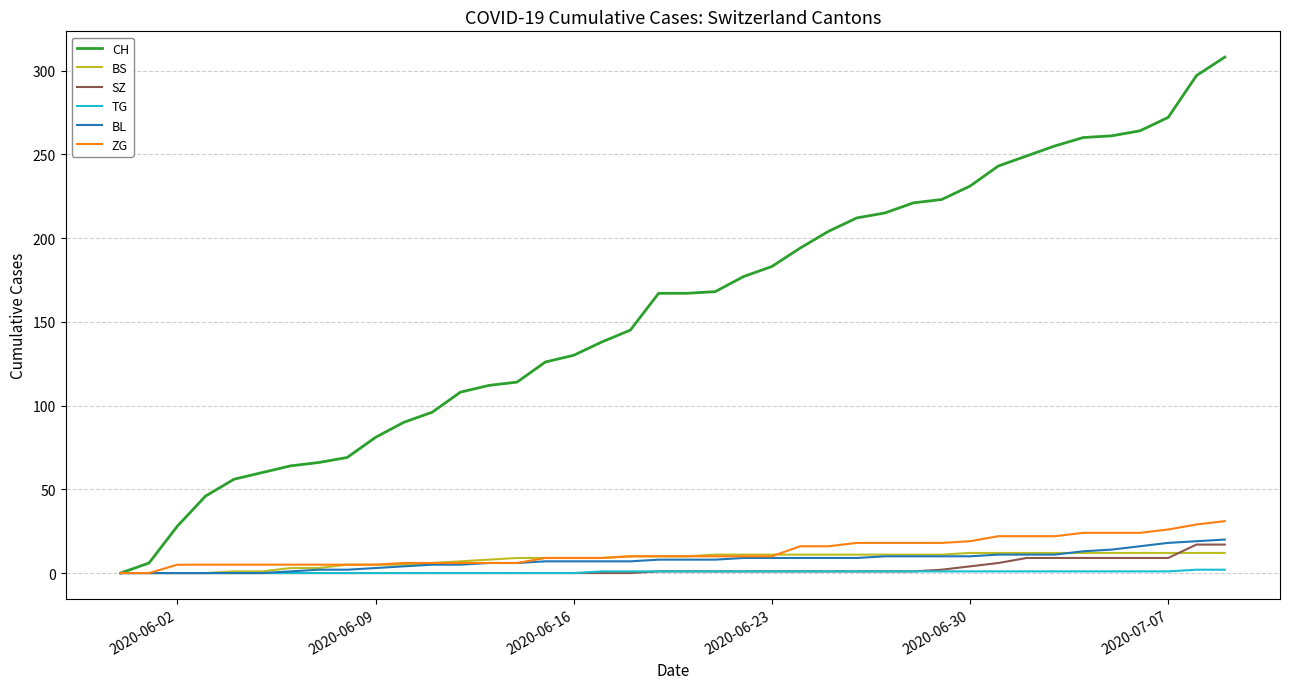

Which series has the largest total across all categories?

CH